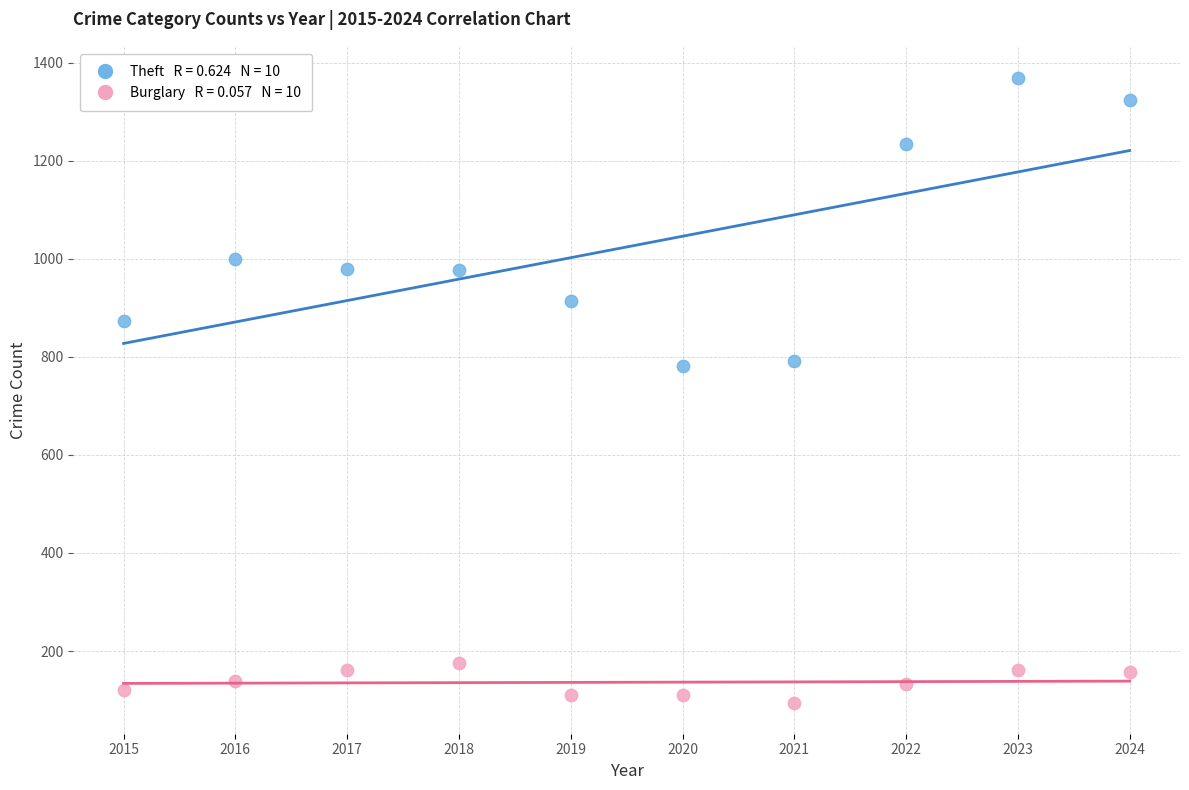

Count the number of points in this scatter plot.

20